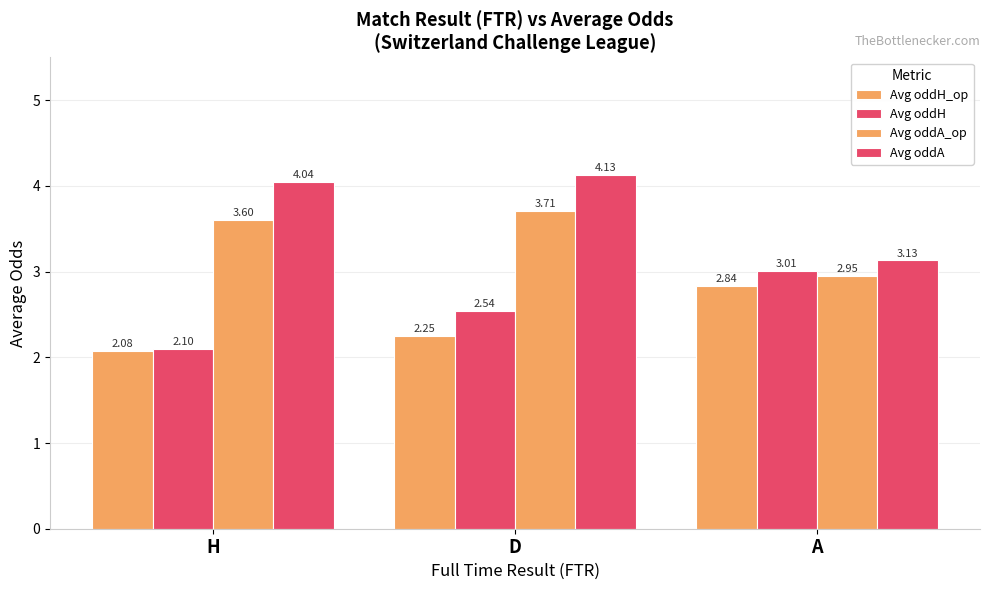

What is the spread (max minus min) of values at H?

2.0